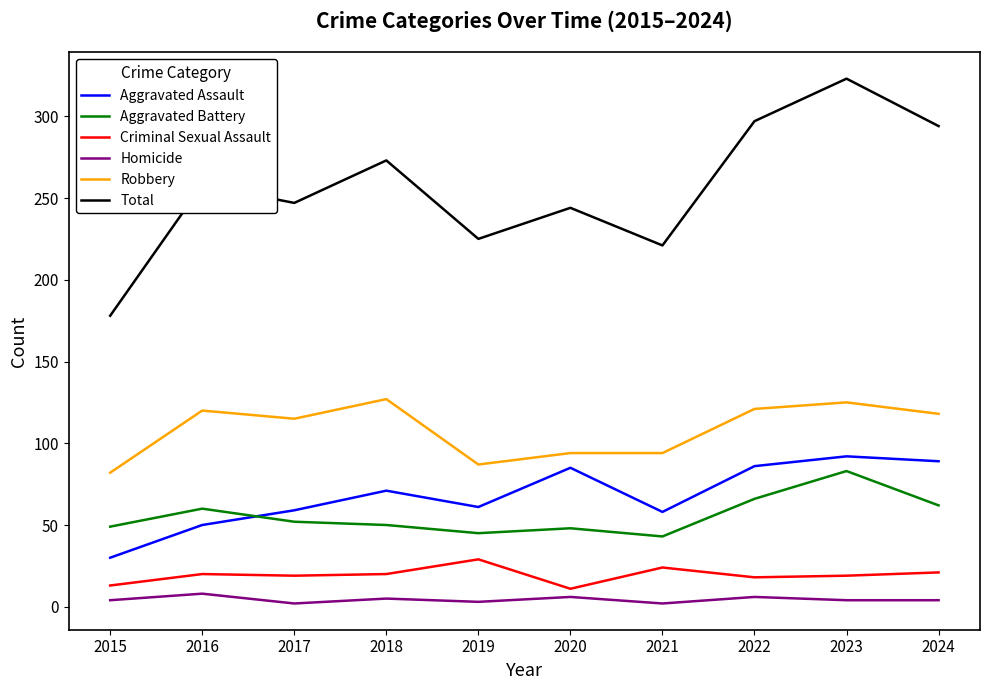

What is the minimum value for Total?

178